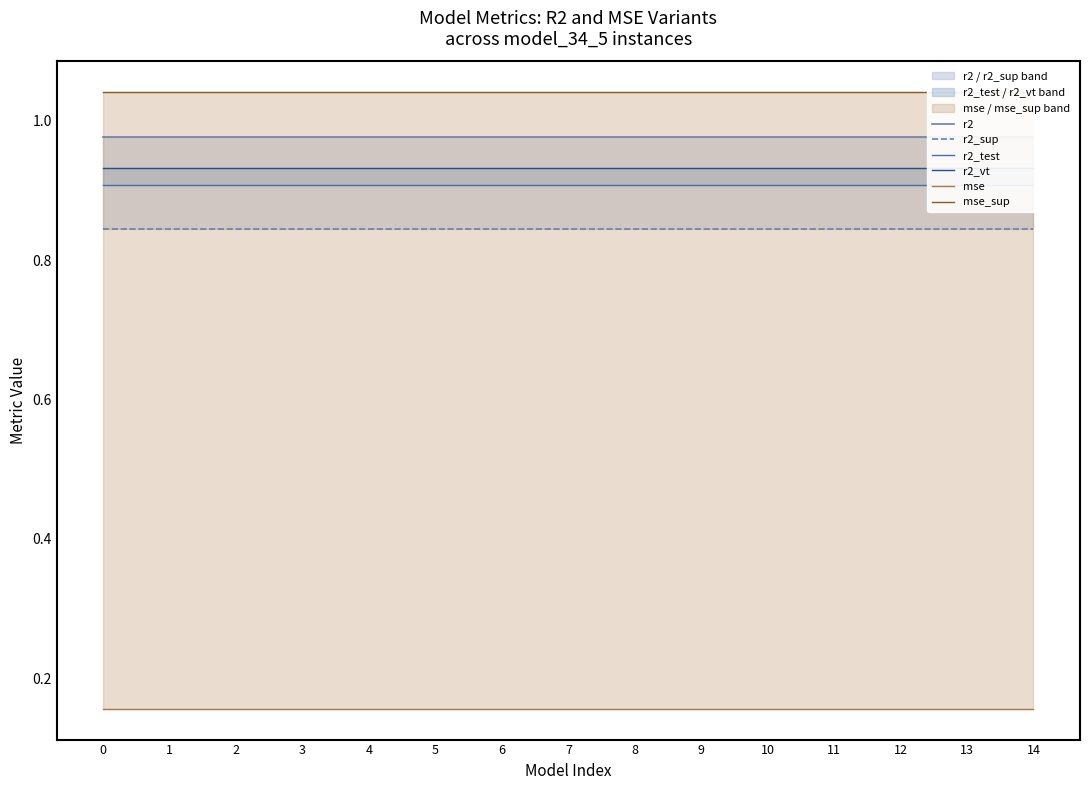

List the series in order of their peak value, lowest first.

mse, r2_sup, r2_test, r2_vt, r2, mse_sup